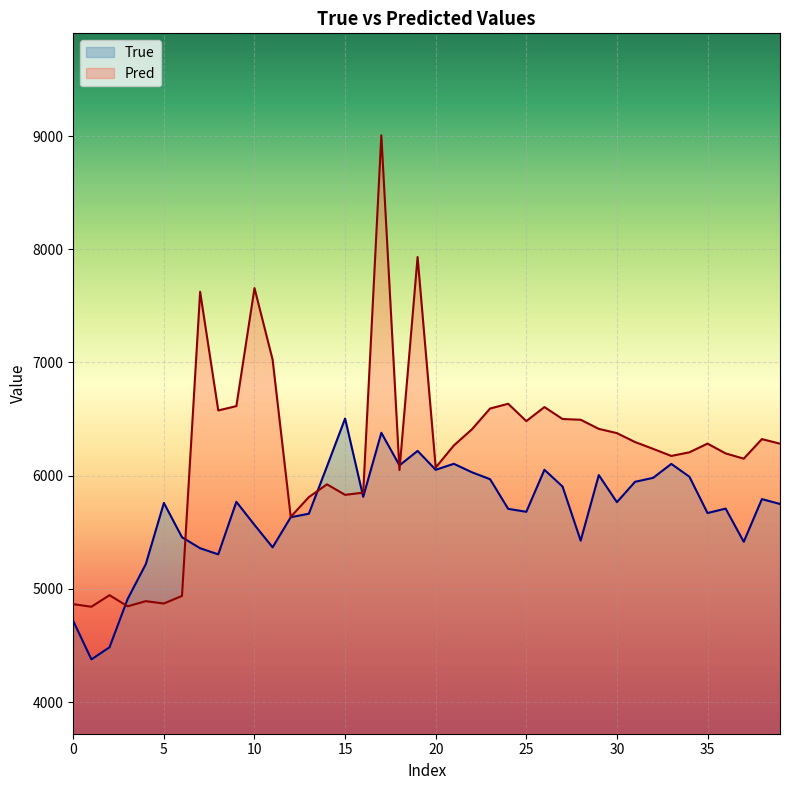

Reading left to right, extract all data points from this chart.

True: 4716.0	4377.0	4484.0	4911.0	5218.0	5759.0	5456.0	5359.0	5305.0	5769.0	5565.0	5367.0	5633.0	5664.0	6082.0	6505.0	5813.0	6379.0	6091.0	6219.0	6052.0	6105.0	6030.0	5969.0	5707.0	5681.0	6052.0	5904.0	5426.0	6005.0	5766.0	5946.0	5981.0	6104.0	5991.0	5670.0	5709.0	5416.0	5793.0	5750.0
Pred: 4864.9	4842.2	4944.1	4845.9	4891.4	4870.6	4937.9	7624.6	6576.3	6614.6	7657.0	7024.6	5636.2	5810.9	5923.5	5830.7	5850.2	9006.9	6049.6	7931.6	6072.0	6266.8	6409.9	6593.2	6635.3	6482.0	6606.1	6500.6	6494.1	6413.5	6375.9	6297.3	6236.8	6174.4	6206.5	6283.3	6196.7	6150.3	6323.0	6282.8